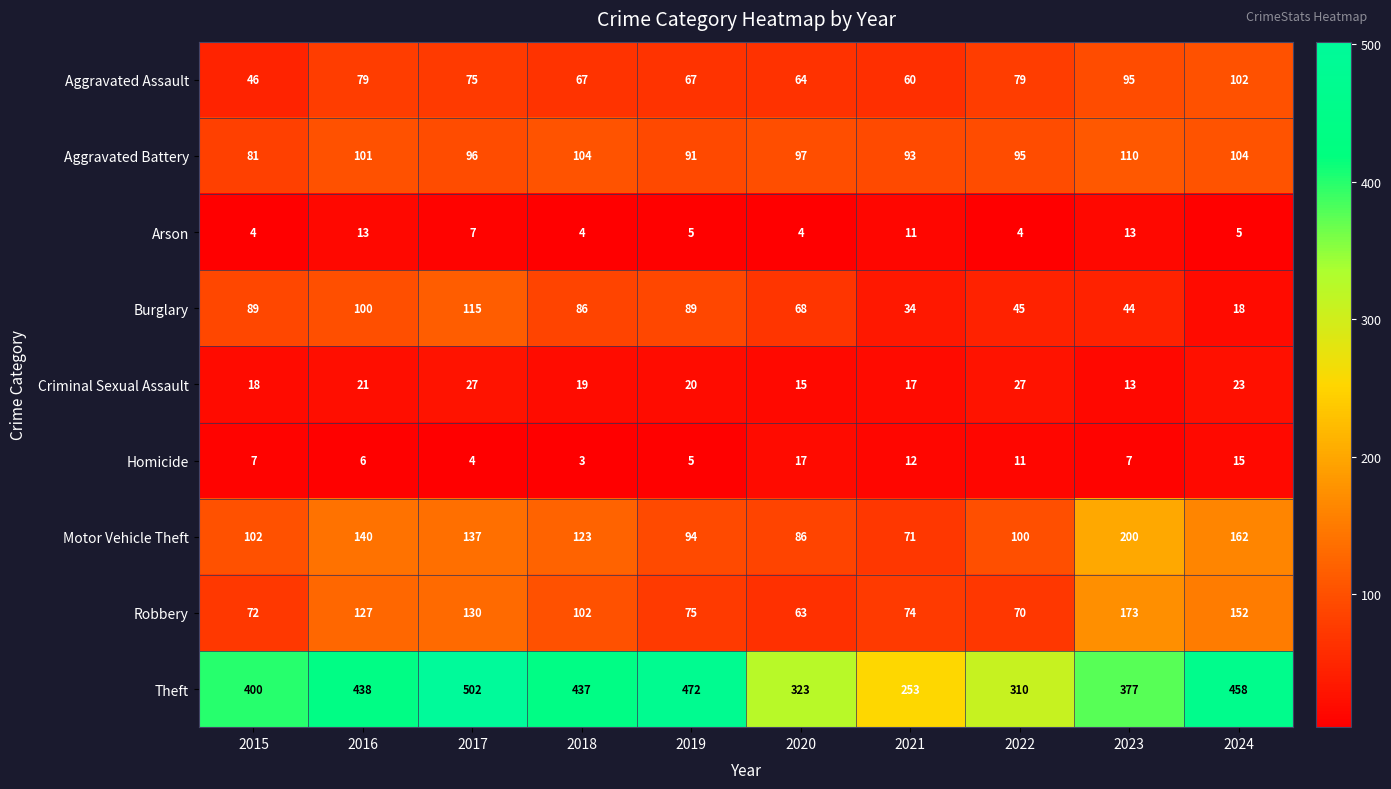

At which category is the sum across all series the highest?

2017